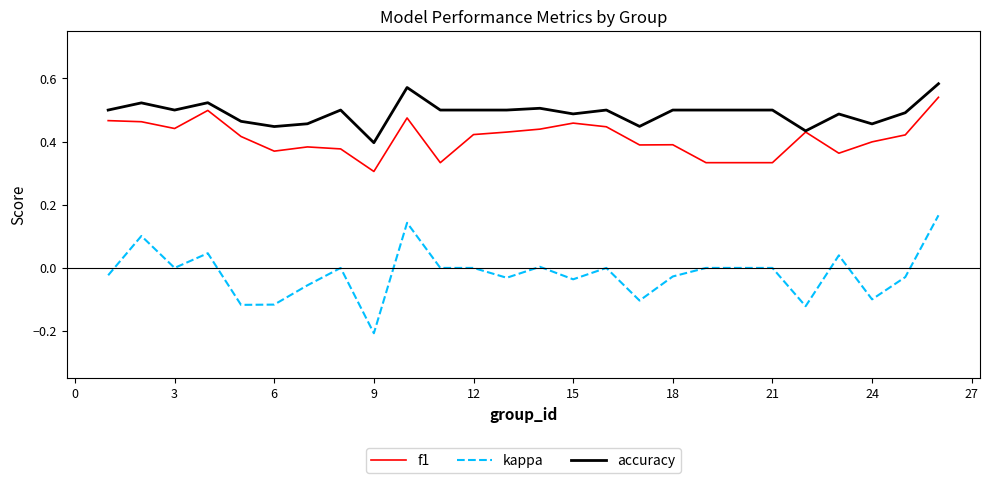

Which series has the largest range (max minus min)?

kappa